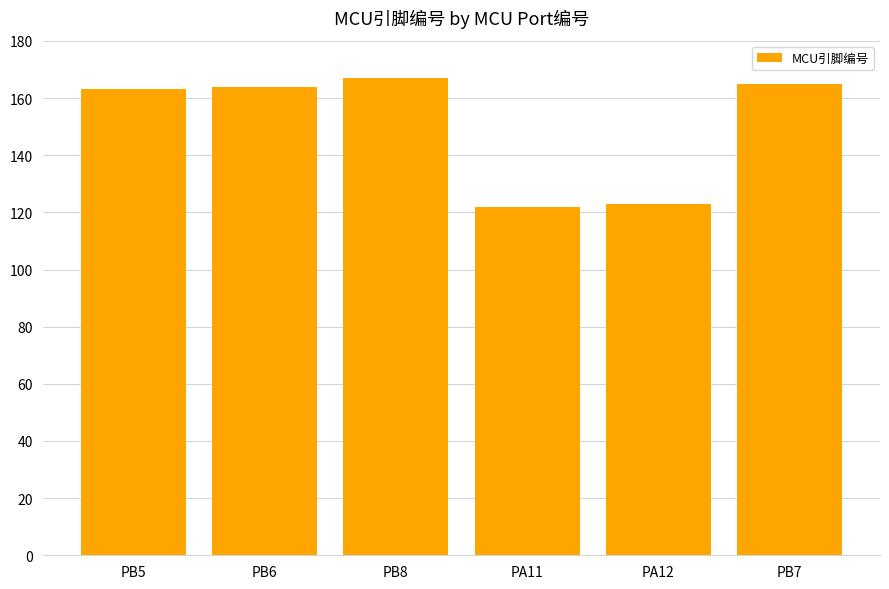

What is the approximate value at PB6, to the nearest 10?

160